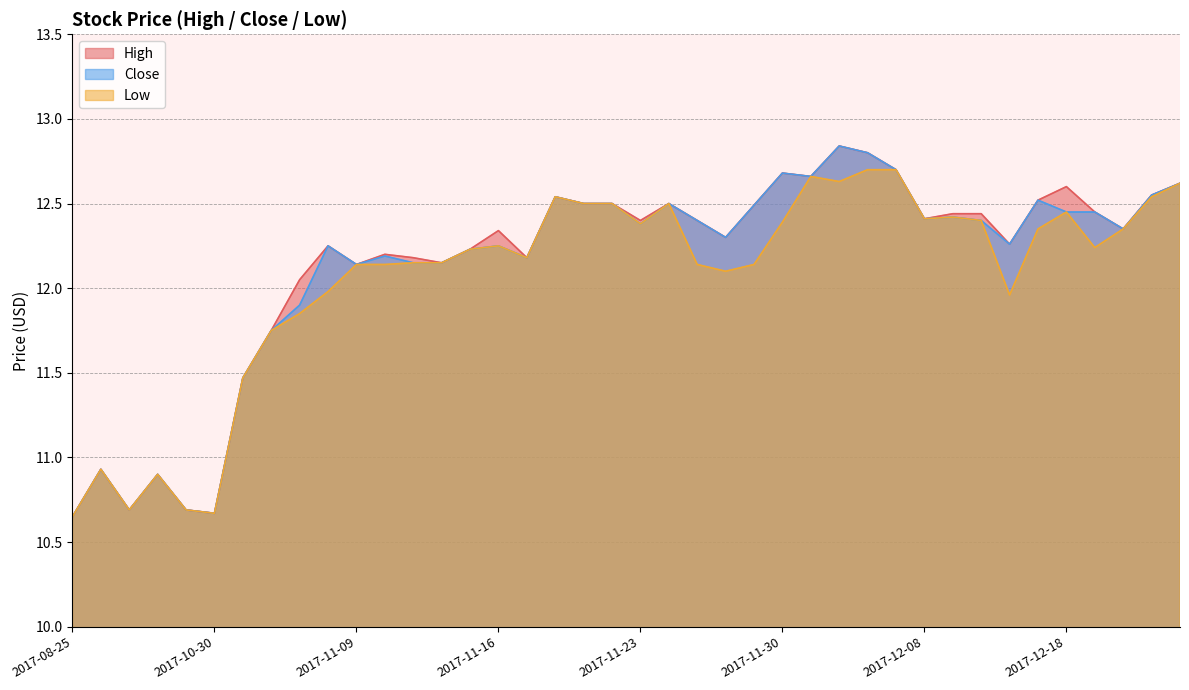

At which label does Low reach its peak?

2017-12-06